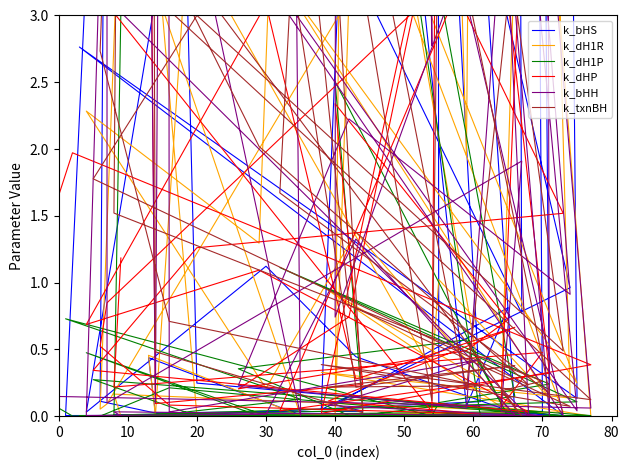

At how many categories does at least one series exceed 302?

3